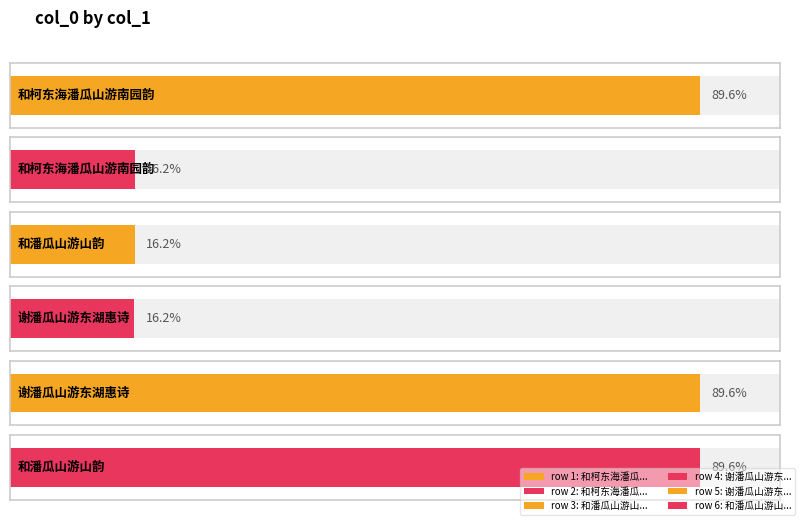

How many bars are there in total?

6